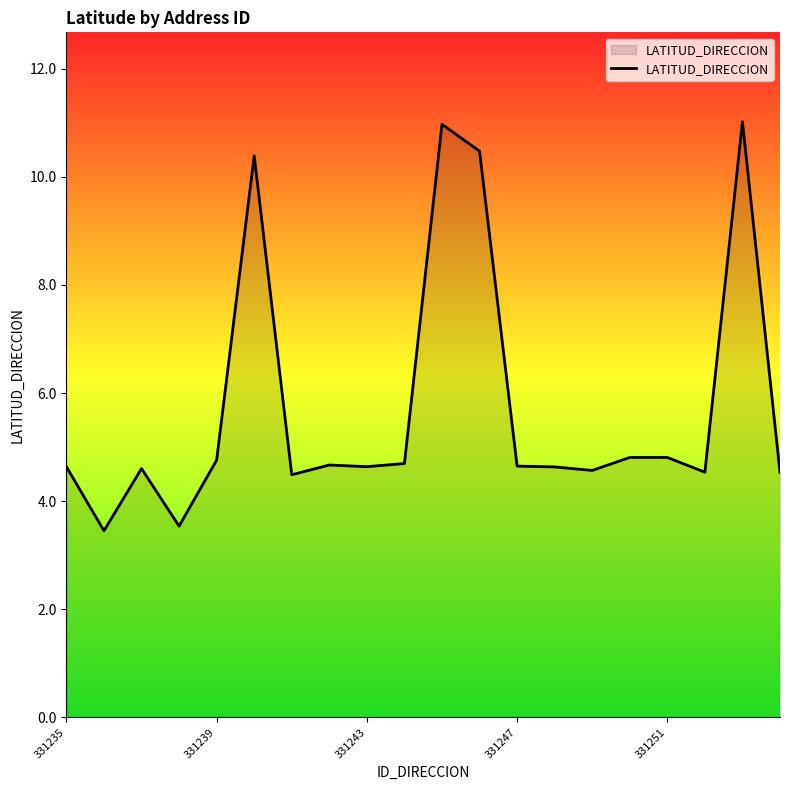

What is the minimum value shown in the chart?

3.5